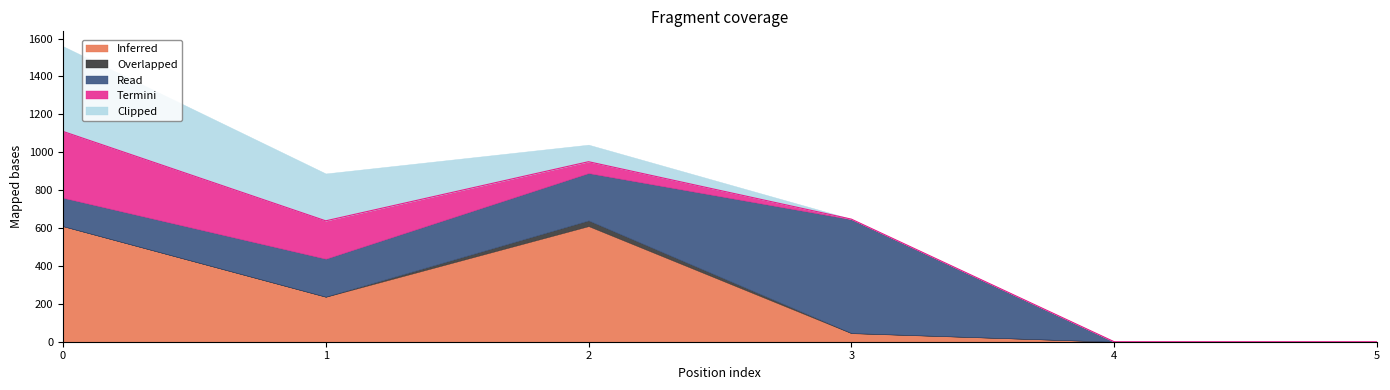

How many data points in Inferred are less than 237?

3